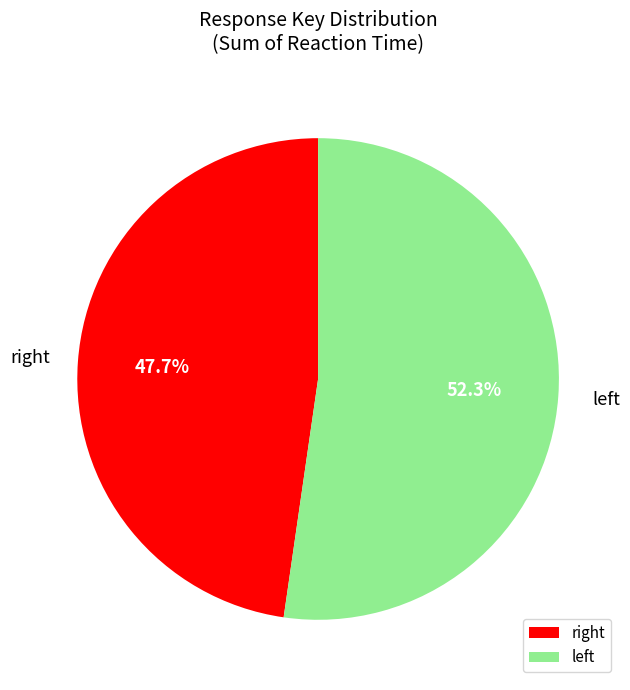

Rank the categories by value from highest to lowest.

left, right